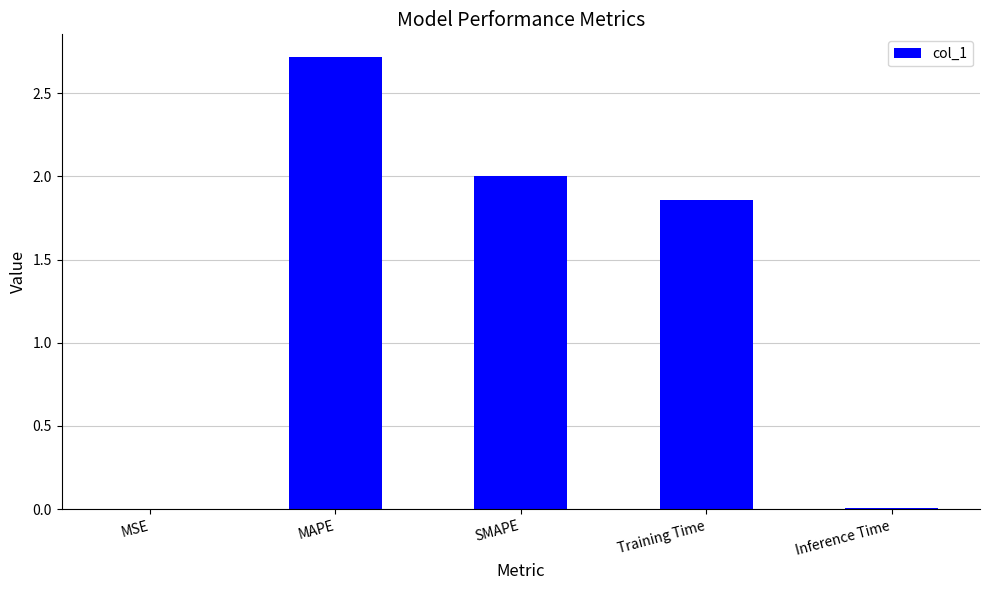

Where does the data first go above 1?

MAPE